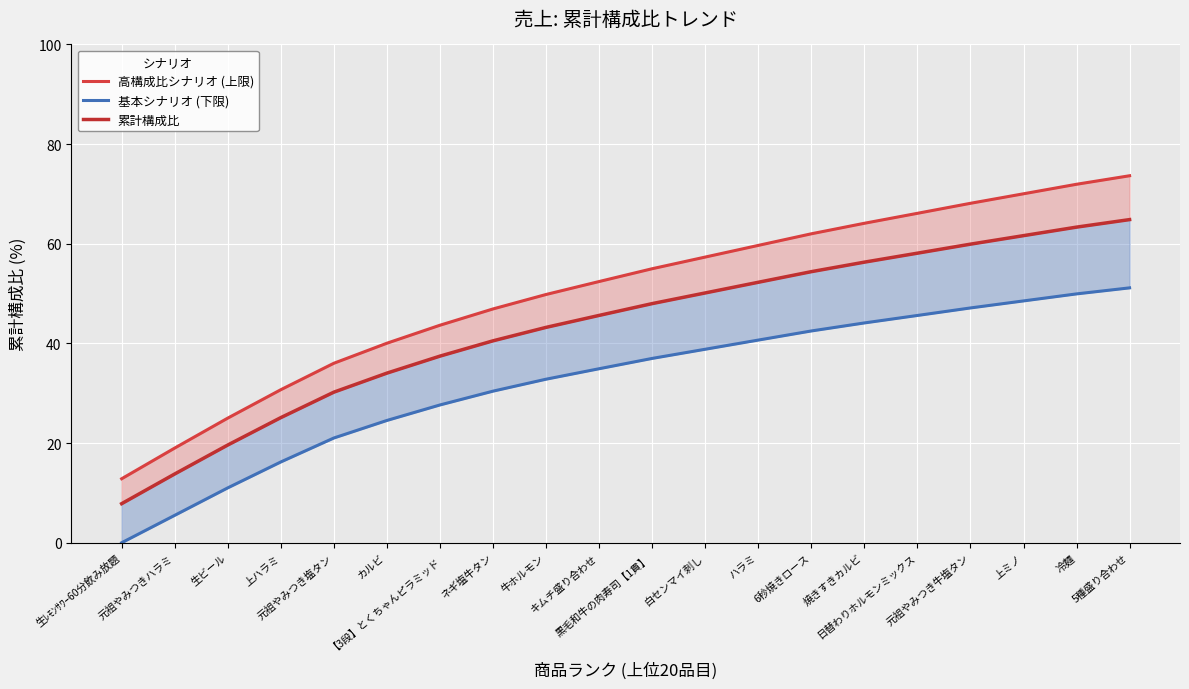

Does the chart display data point markers on the line(s)?

No